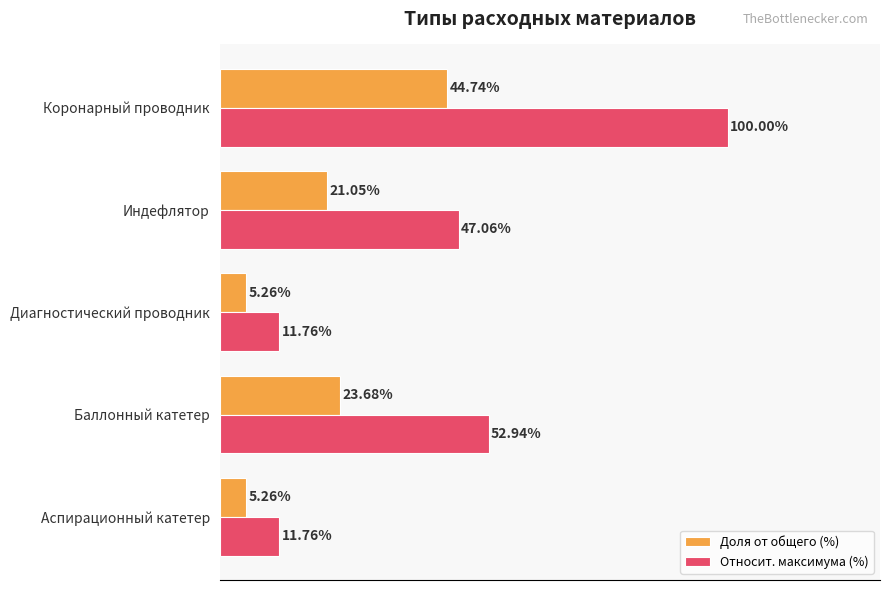

Rank the series by their average value, from highest to lowest.

Относит. максимума (%), Доля от общего (%)